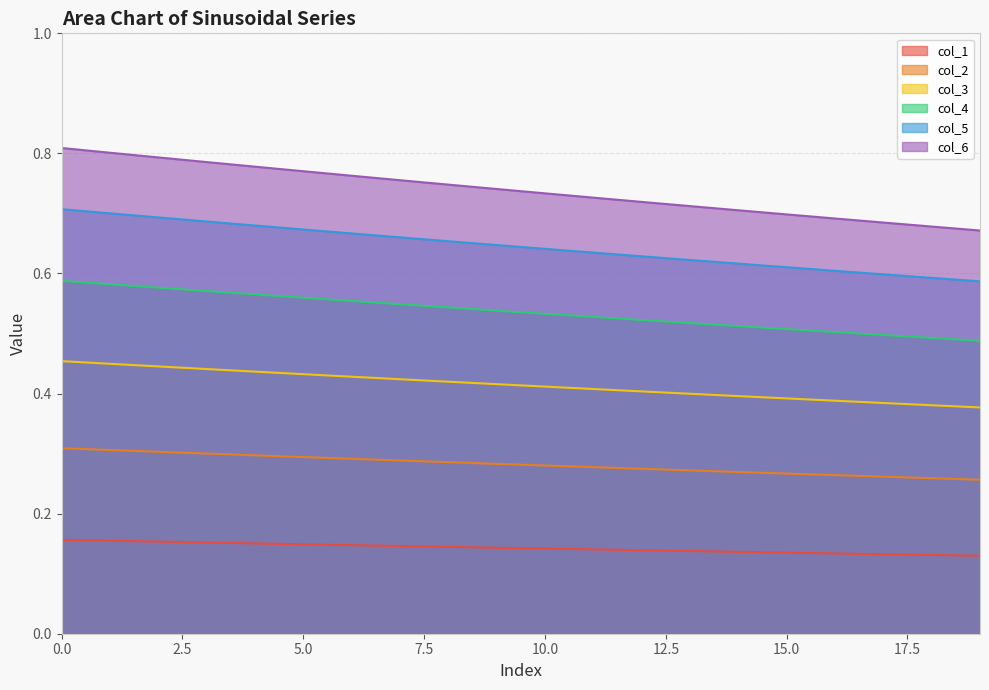

Rank the categories by col_2 value from lowest to highest.

19, 18, 17, 16, 15, 14, 13, 12, 11, 10, 9, 8, 7, 6, 5, 4, 3, 2, 1, 0